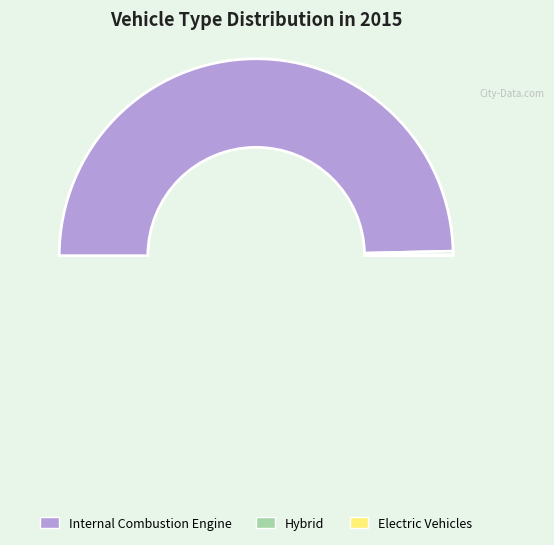

To the nearest percent, what is the average slice percentage?

33%